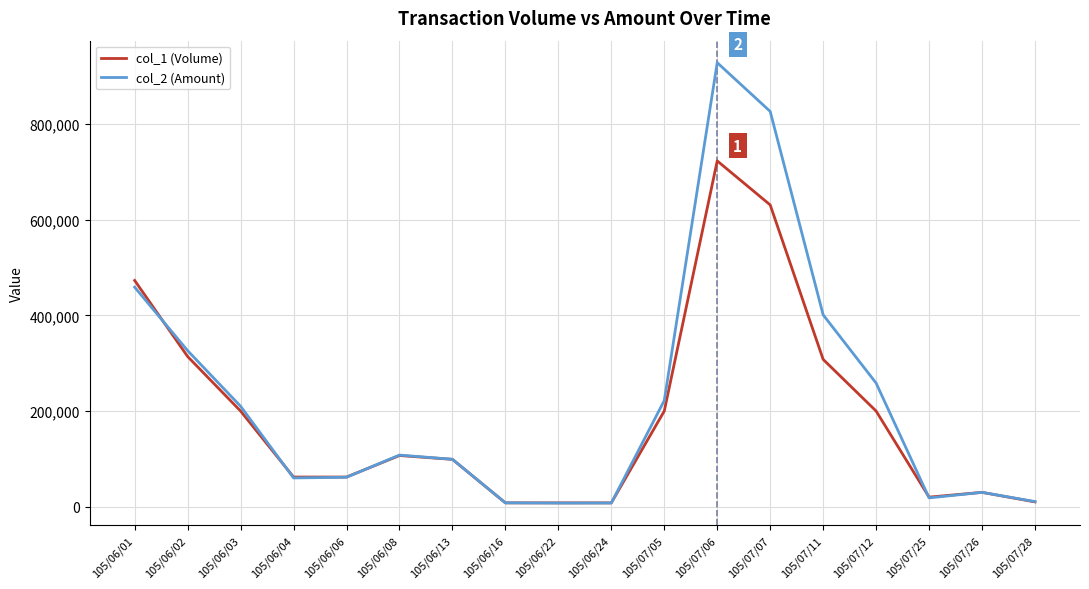

What is the sum of all col_1 (Volume) values?

3463000